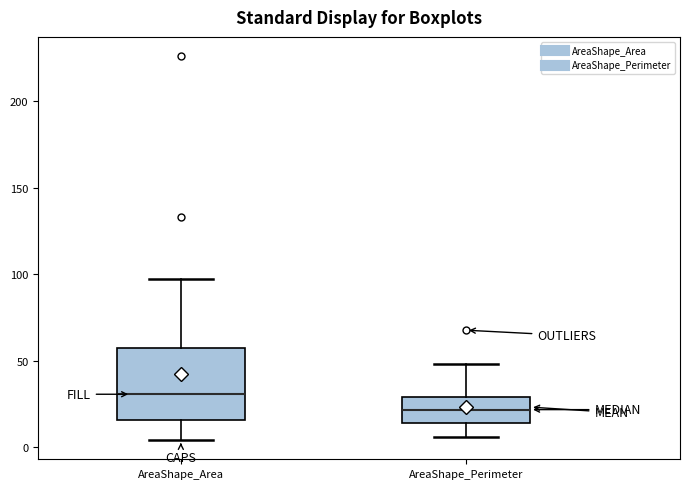

Which box's median line is the highest?

AreaShape_Area